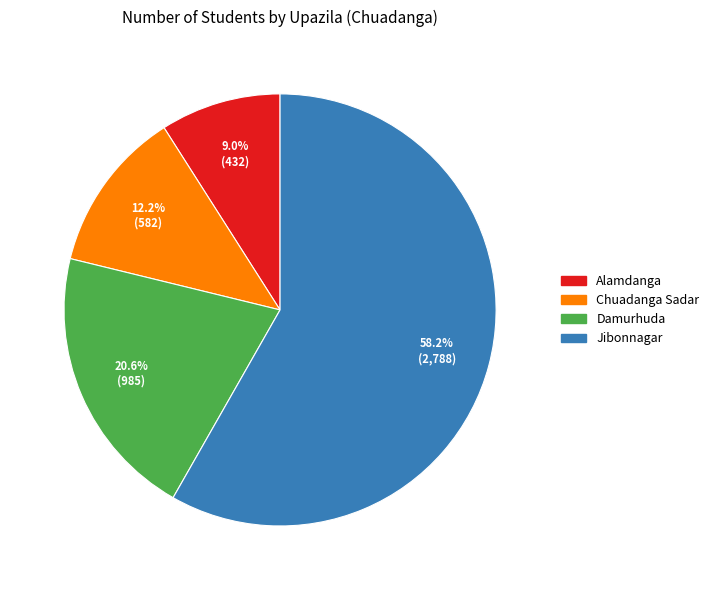

How much of the chart is everything except Jibonnagar?

41.8%